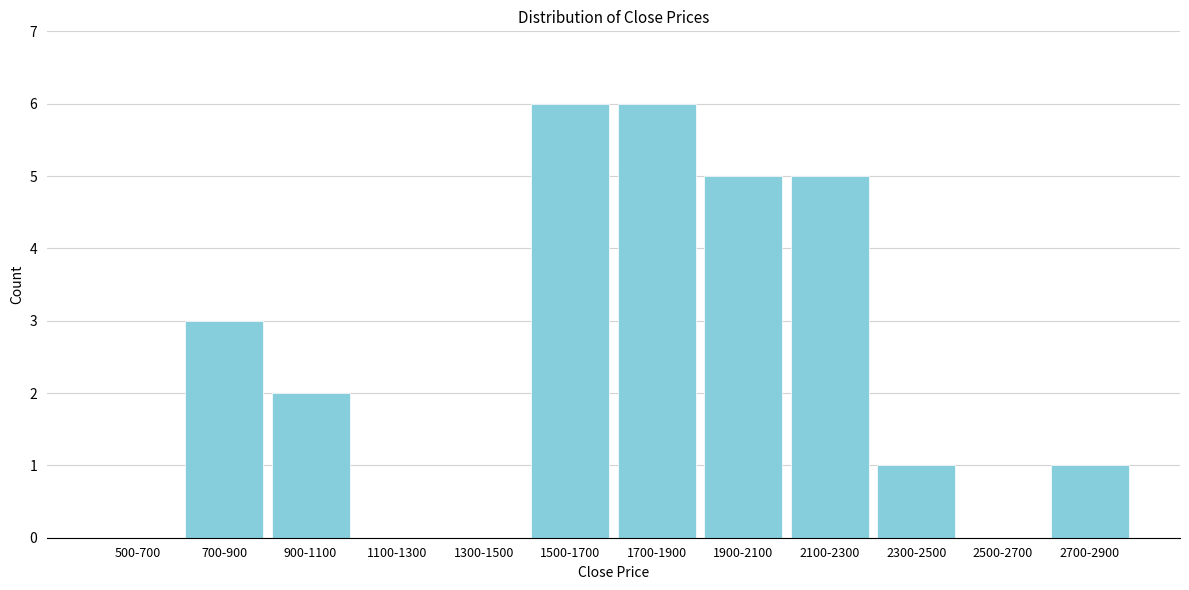

Reading right to left, extract all data points from this chart.

2700-2900=1	2500-2700=0	2300-2500=1	2100-2300=5	1900-2100=5	1700-1900=6	1500-1700=6	1300-1500=0	1100-1300=0	900-1100=2	700-900=3	500-700=0